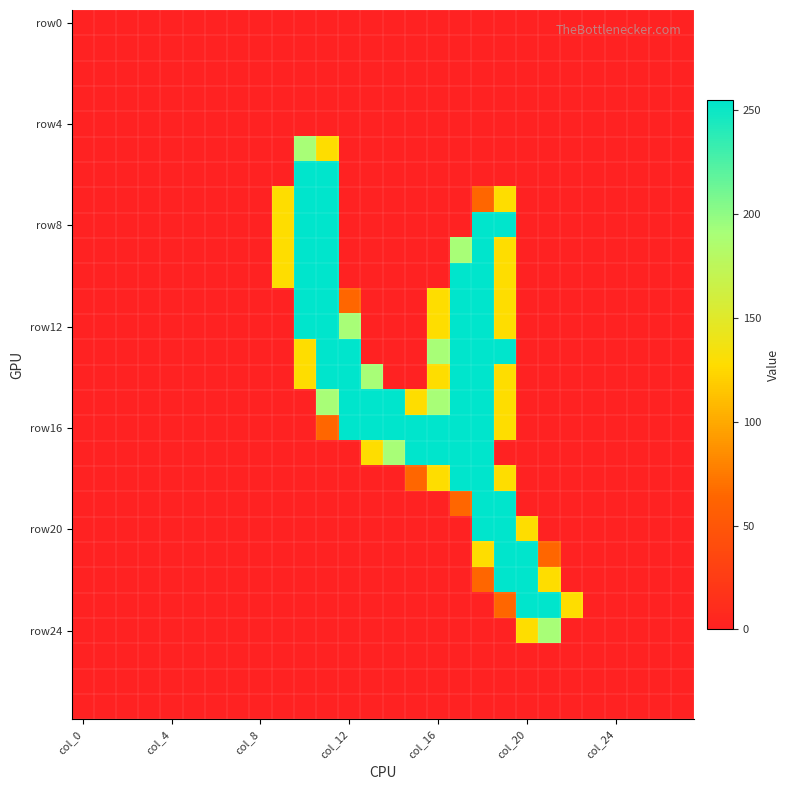

At which category is the sum across all series the highest?

18